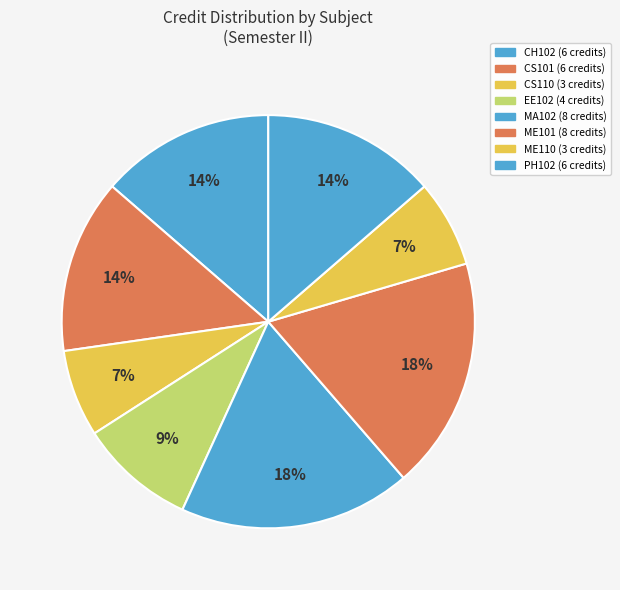

Is it true that PH102 is 7% of the pie?

False